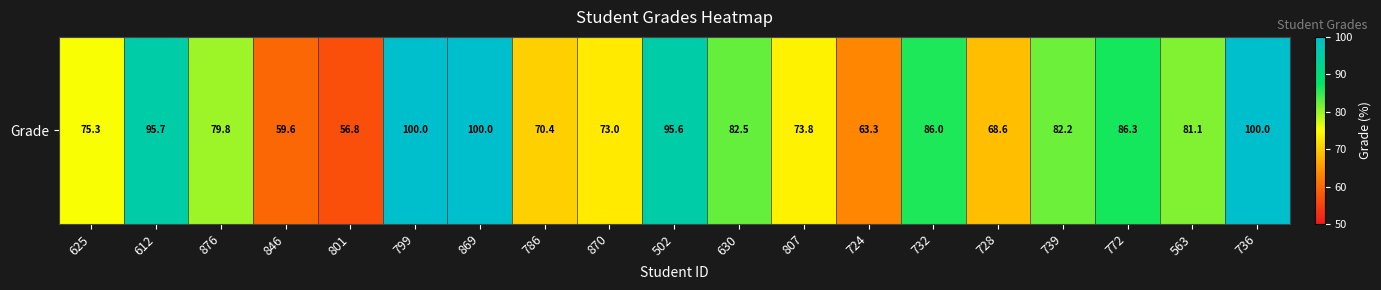

At which label does the data first exceed 81?

612